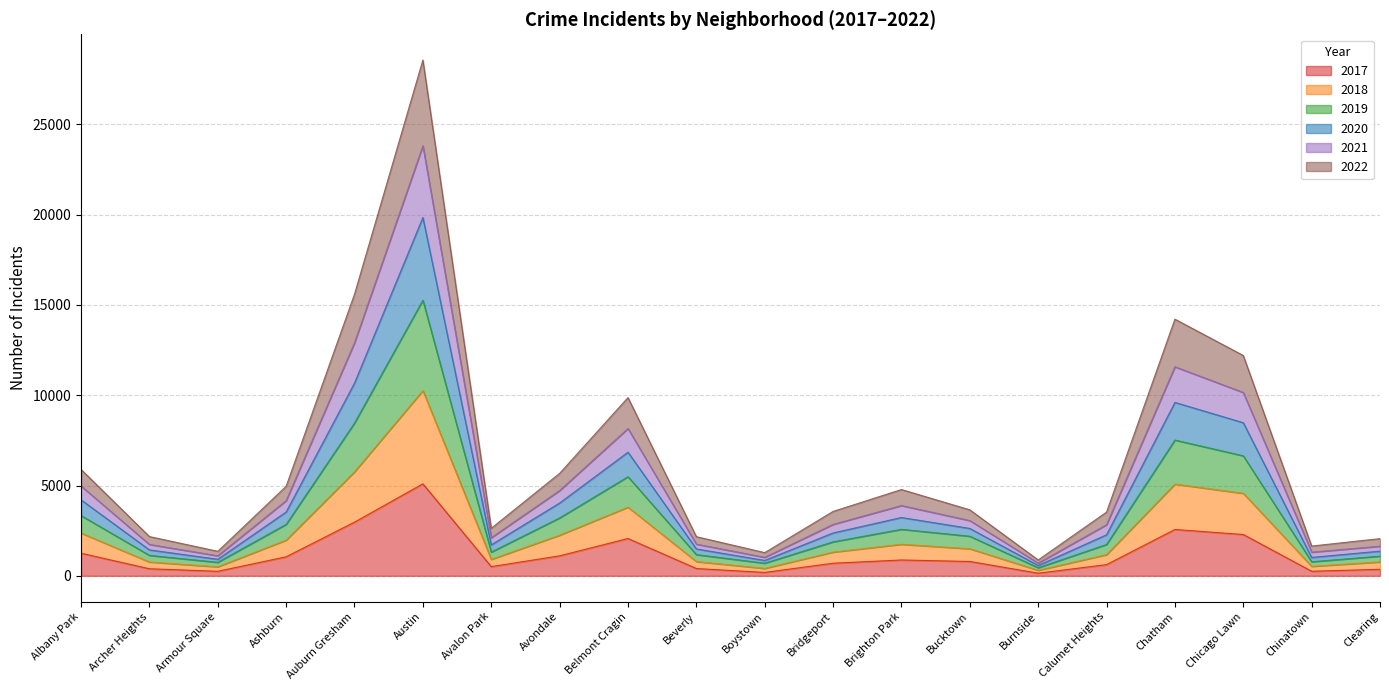

At which category is the sum across all series the highest?

Austin